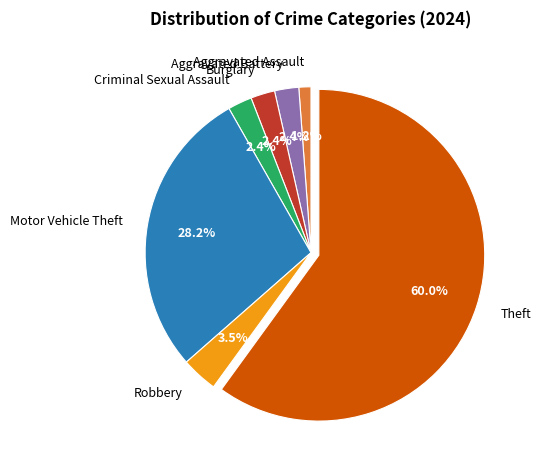

Which category accounts for the majority?

Theft